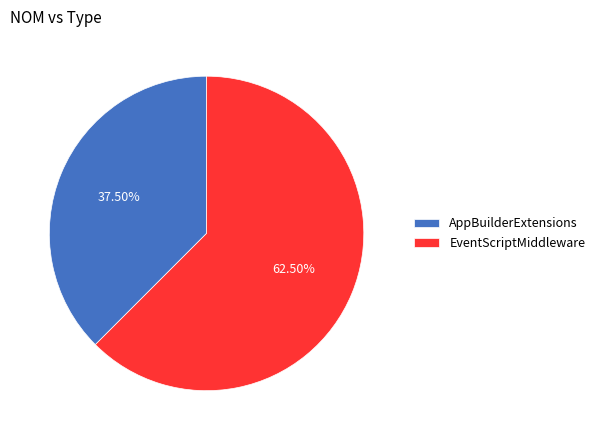

Approximately how many times larger is the value at EventScriptMiddleware compared to AppBuilderExtensions?

1.7